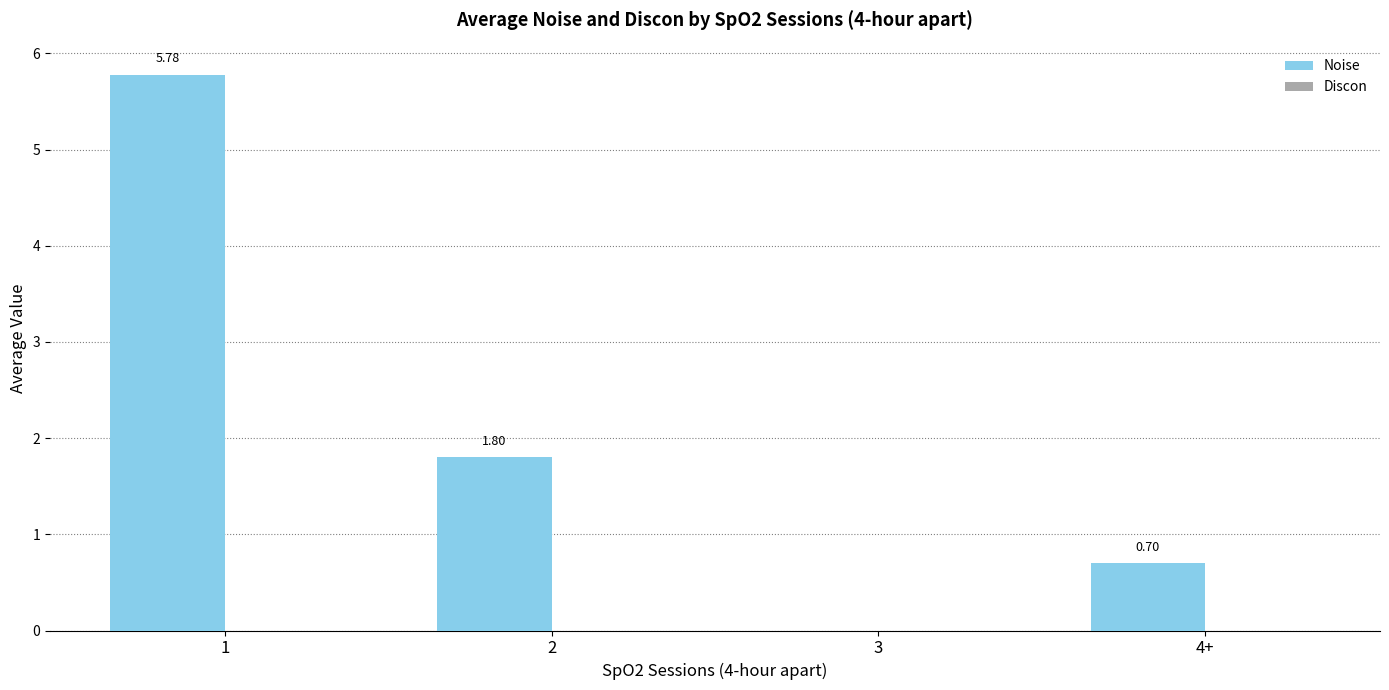

What is the change in value from 2 to 3?

-1.8